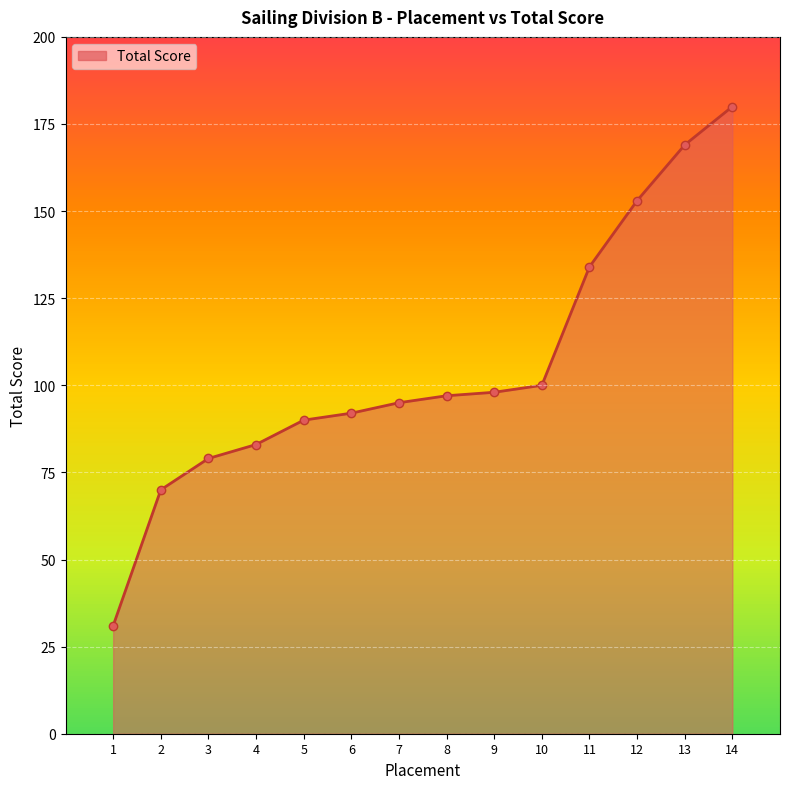

Reading right to left, extract all data points from this chart.

14=180	13=169	12=153	11=134	10=100	9=98	8=97	7=95	6=92	5=90	4=83	3=79	2=70	1=31